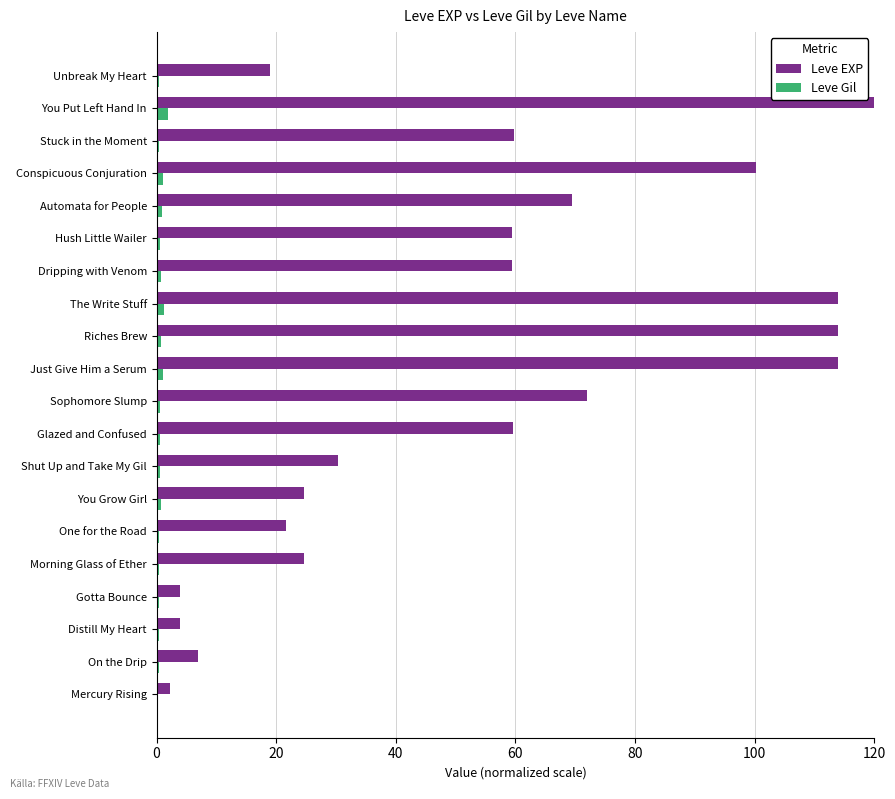

Between Shut Up and Take My Gil and Dripping with Venom, which series saw the biggest shift?

Leve EXP